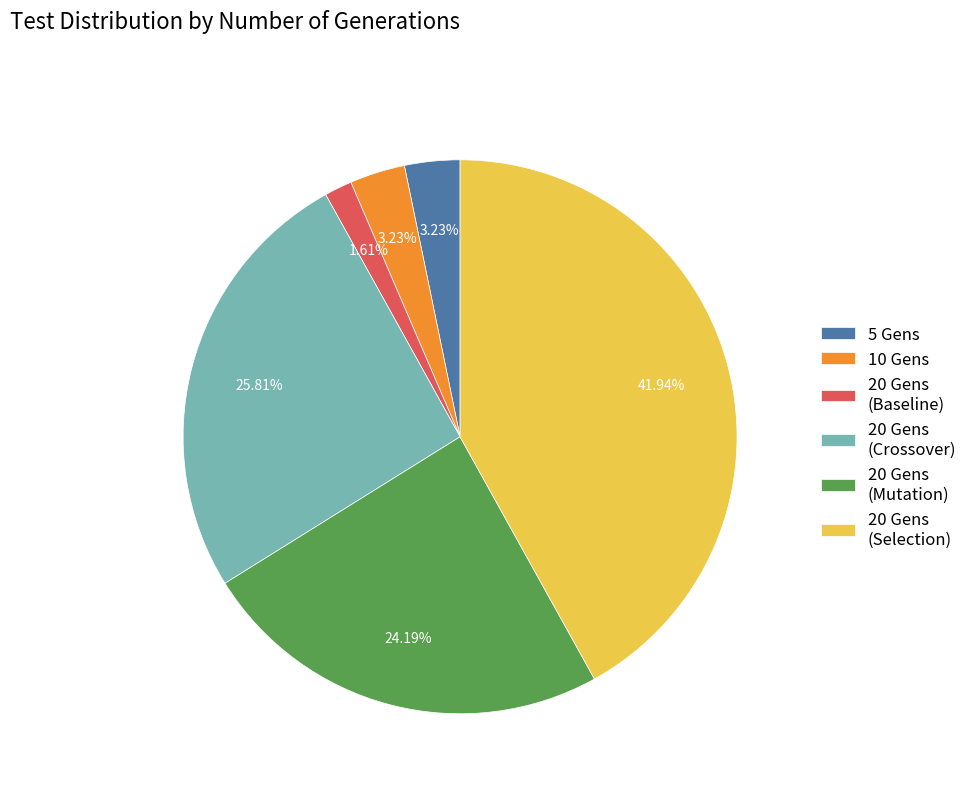

Which has a higher value, 20 Gens (Crossover) or 20 Gens (Mutation)?

20 Gens (Crossover)